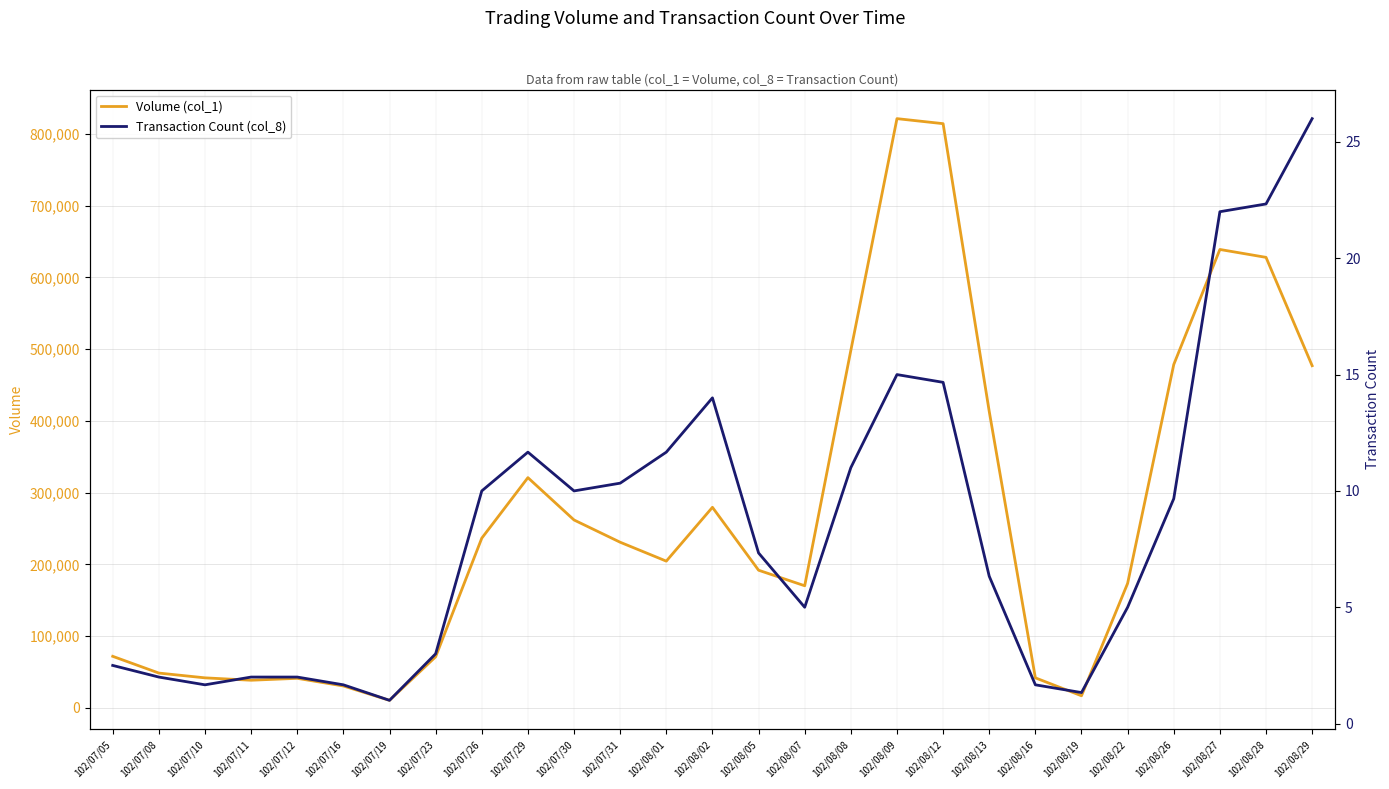

Rank the categories by Transaction Count (col_8) value from highest to lowest.

102/08/29, 102/08/28, 102/08/27, 102/08/09, 102/08/12, 102/08/02, 102/07/29, 102/08/01, 102/08/08, 102/07/31, 102/07/26, 102/07/30, 102/08/26, 102/08/05, 102/08/13, 102/08/07, 102/08/22, 102/07/23, 102/07/05, 102/07/08, 102/07/11, 102/07/12, 102/07/10, 102/07/16, 102/08/16, 102/08/19, 102/07/19